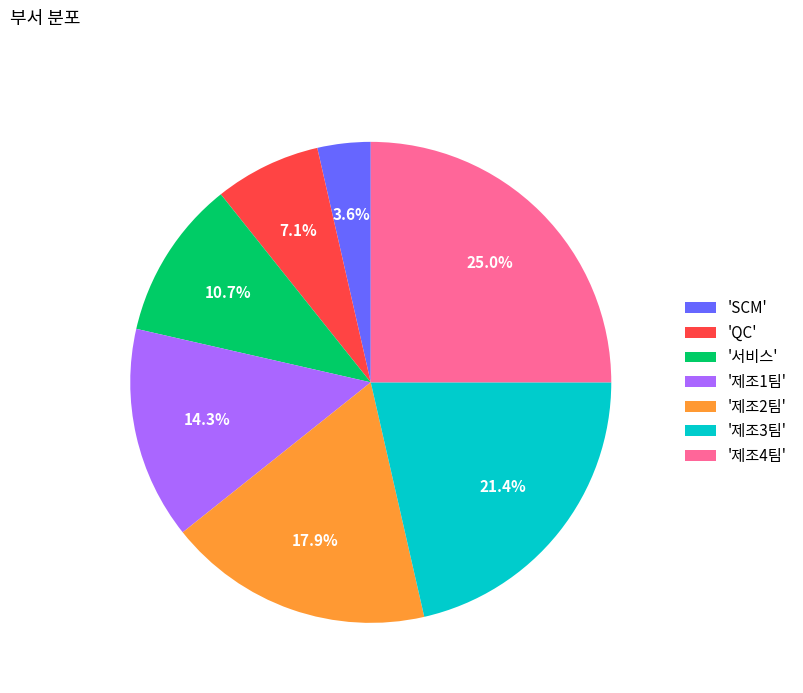

Which slice is the smallest?

'SCM'